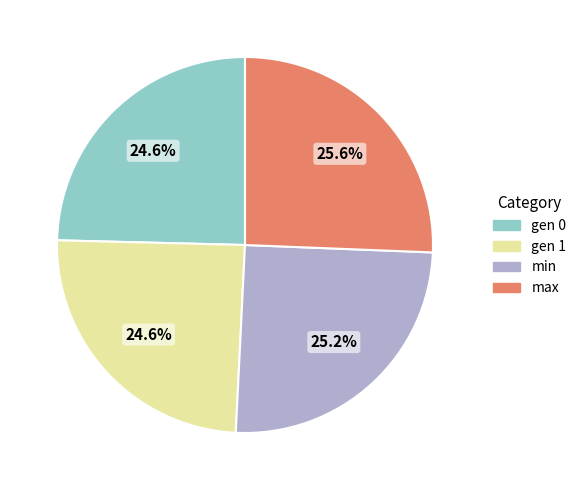

Does min represent more than half of the total?

No